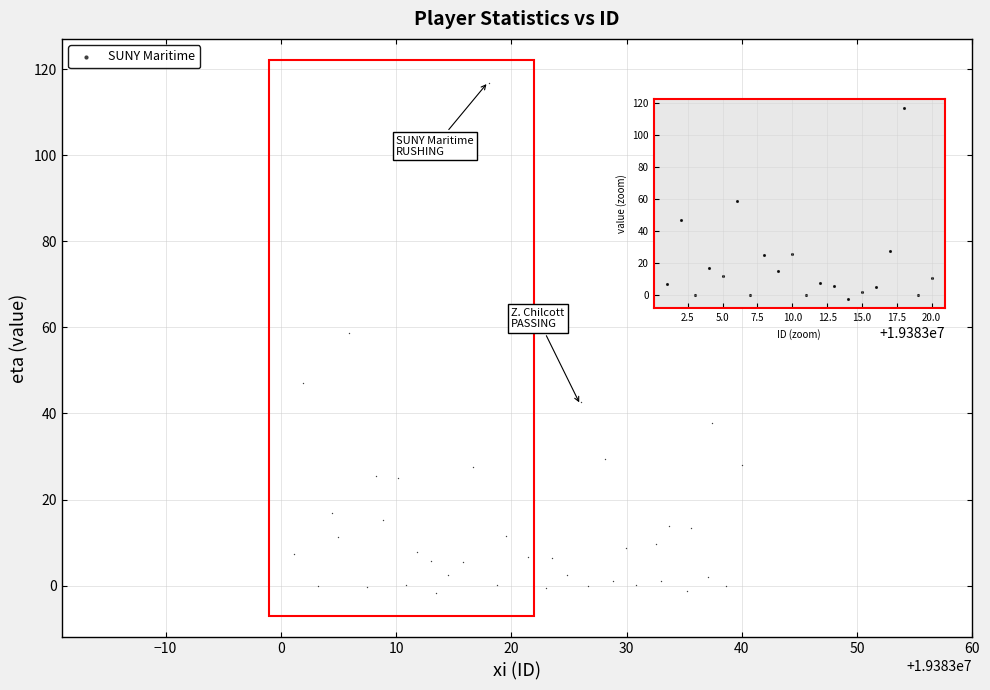

What Y value in the scatter plot is closest to 57?

58.6